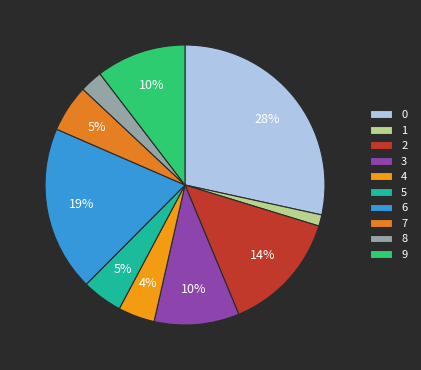

Count the number of slices in the pie.

10